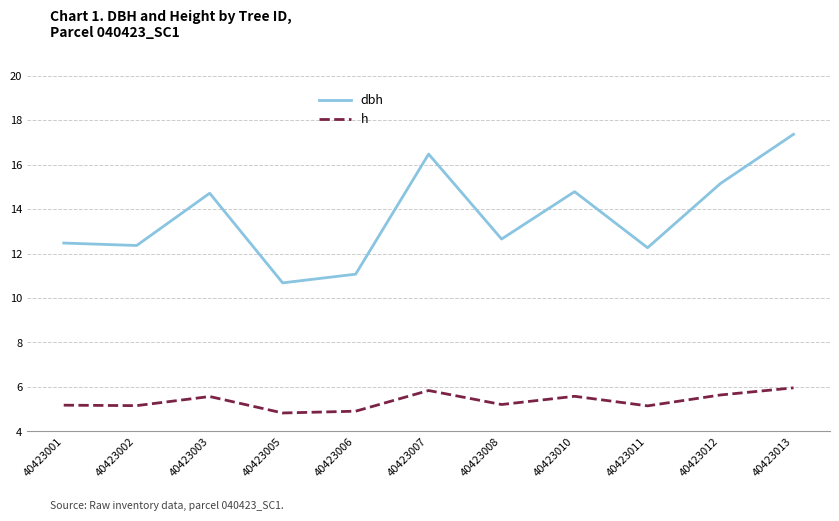

Rank the series at 40423005 from lowest to highest value.

h, dbh